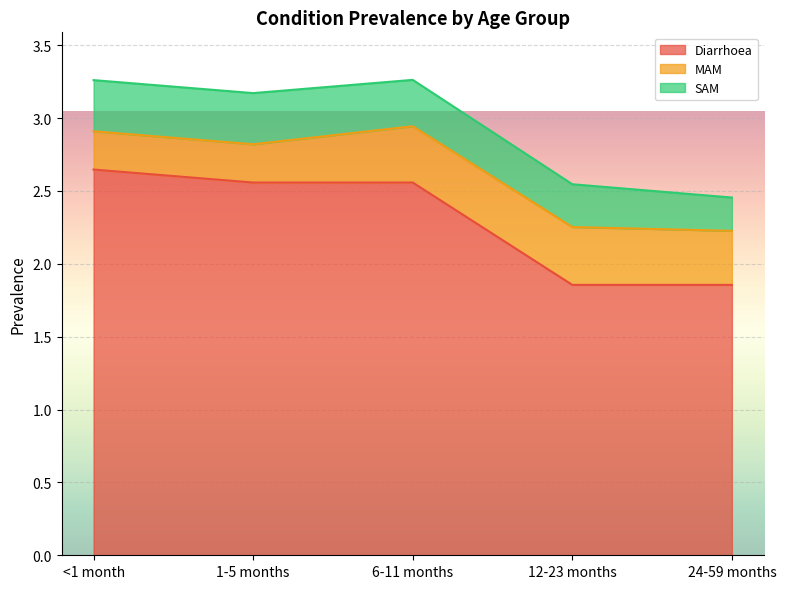

Rank the series by their maximum value, from highest to lowest.

Diarrhoea, MAM, SAM